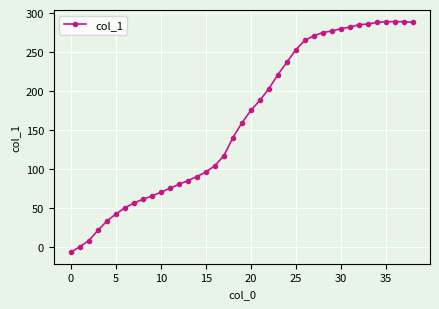

What is the maximum value shown in the chart?

289